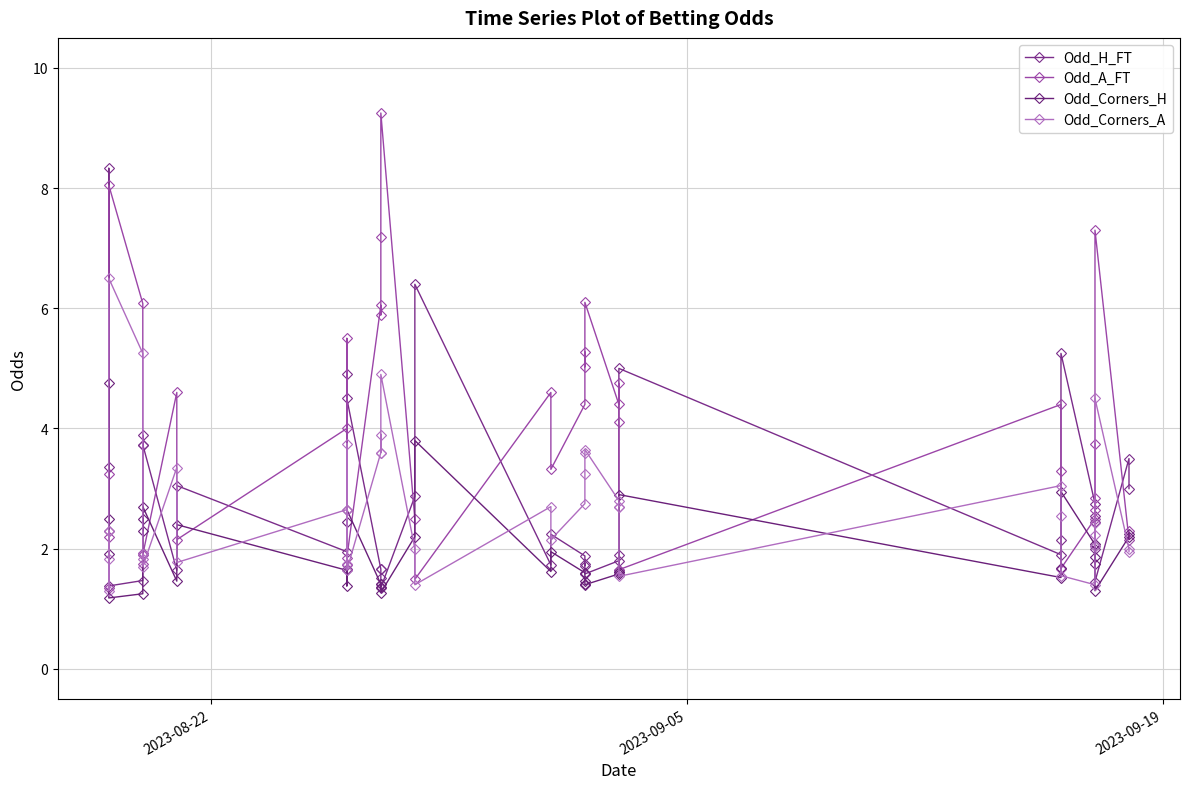

How many series are shown in this chart?

4